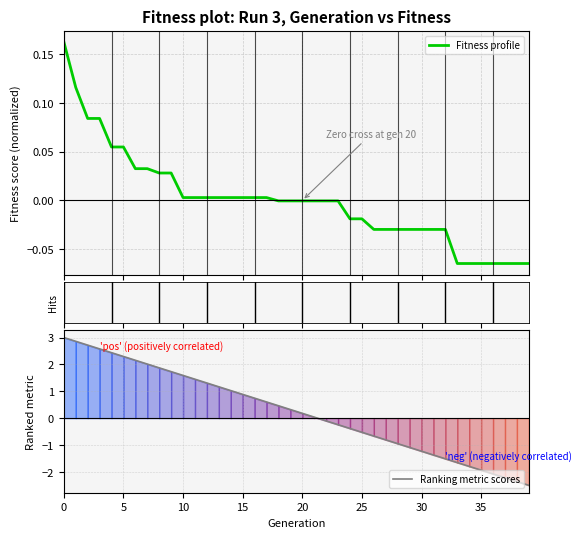

How many distinct data groups are displayed?

2